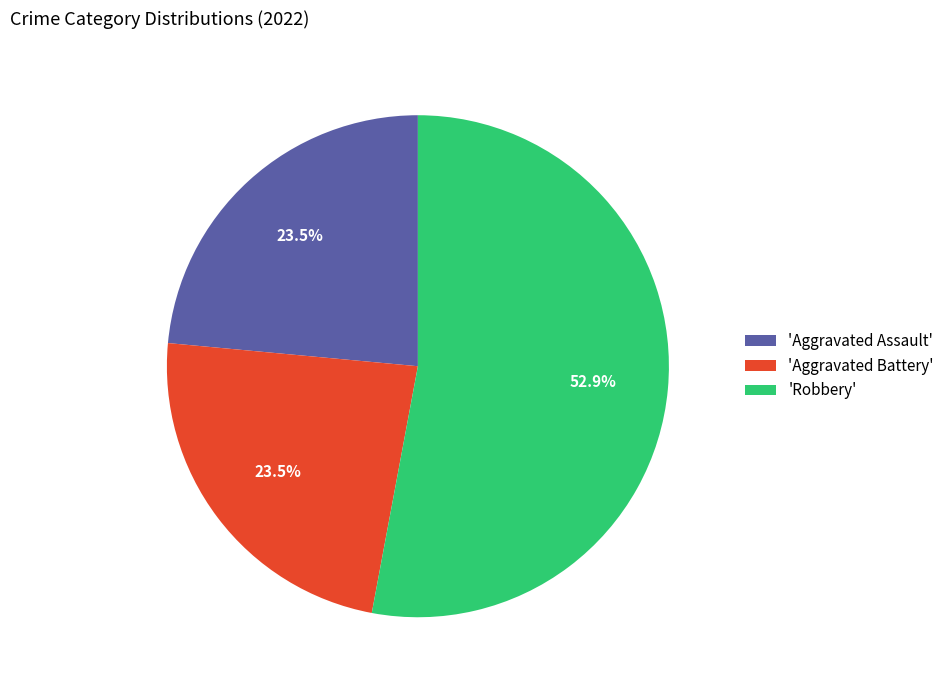

Combined, what portion of the pie is 'Robbery' and 'Aggravated Assault'?

76.5%